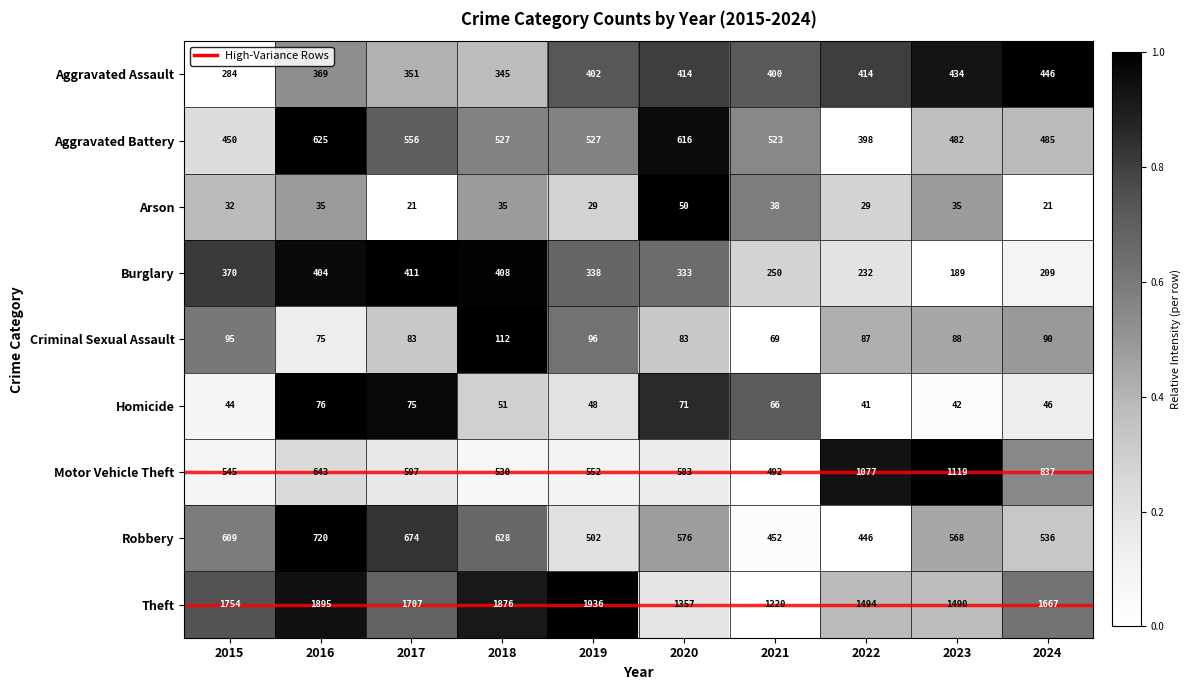

At which label does Aggravated Assault reach its peak?

2024